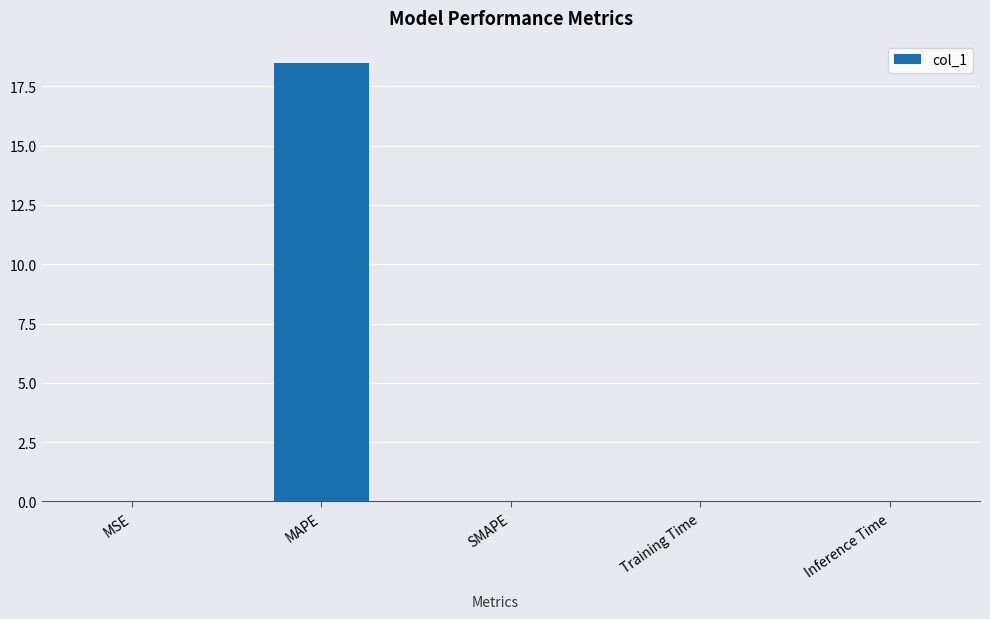

What is the sum of all values?

18.5